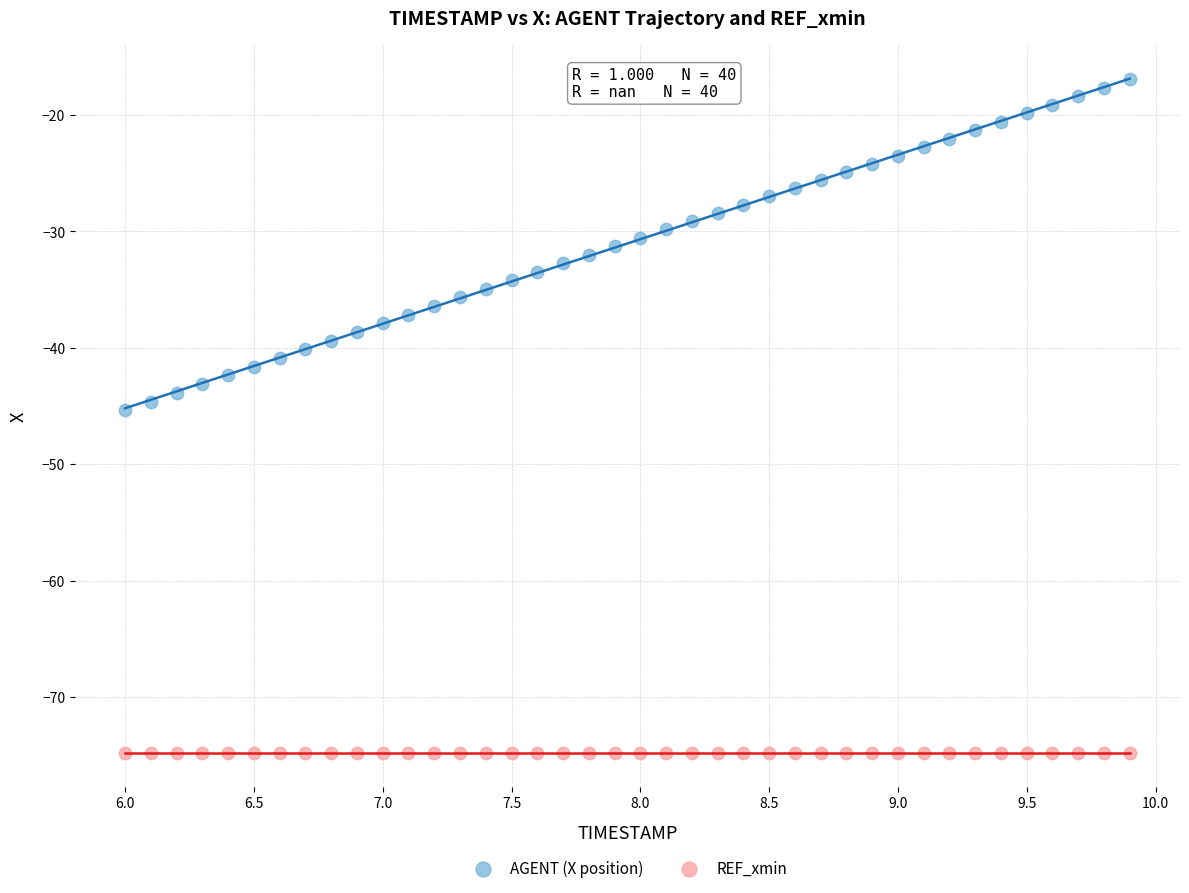

Which series contains the highest Y value?

AGENT (X position)